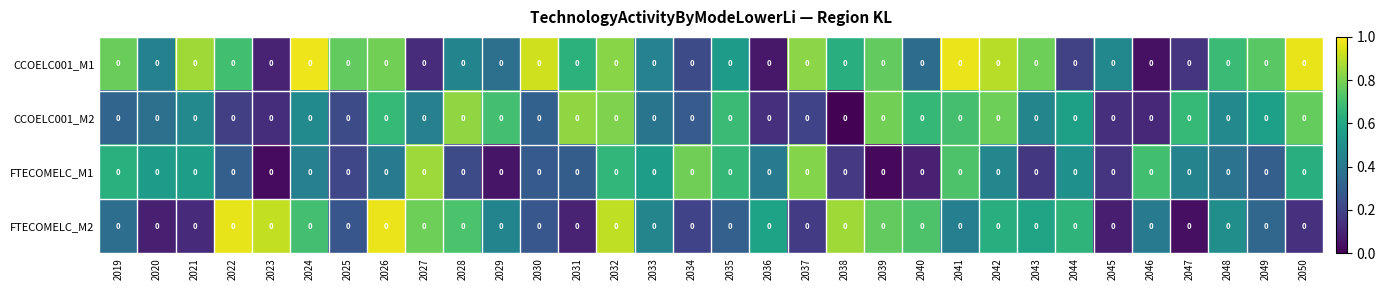

The value of CCOELC001_M2 at 2021 is 0.5. True or false?

True